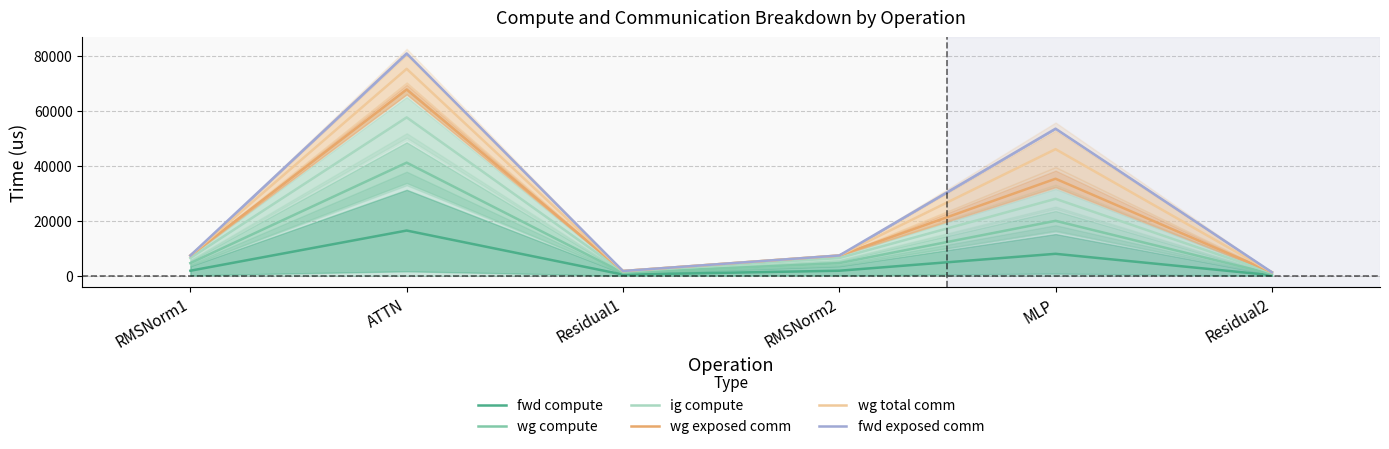

The wg exposed comm series shows 7388.2 at RMSNorm2. True or false?

True